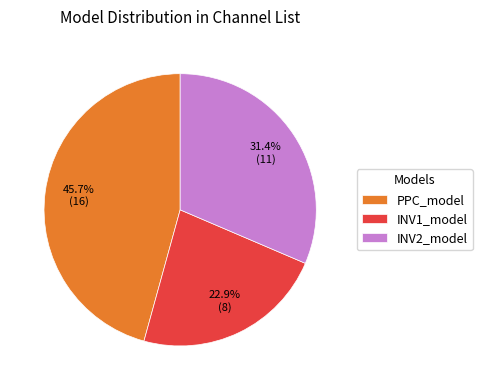

True or false: INV2_model accounts for 31% of the total.

True